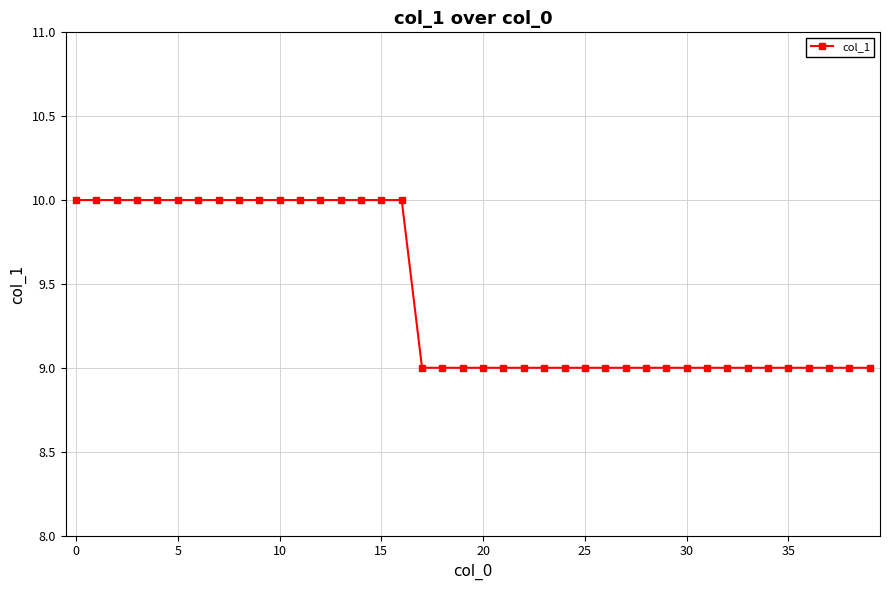

What is the sum of all values?

377